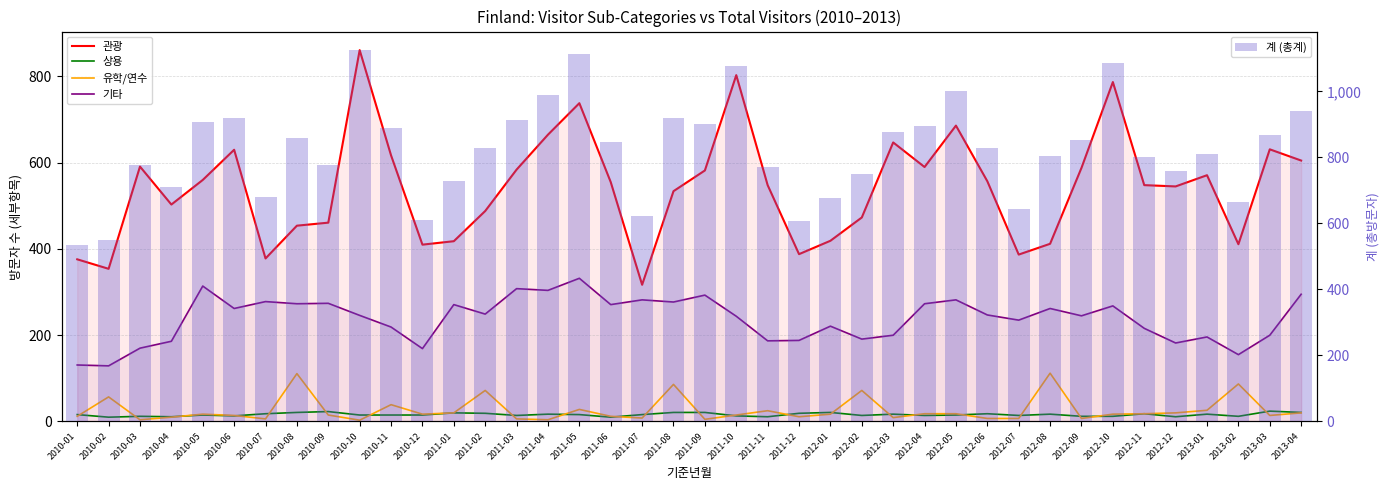

At which label does 계 (총계) first exceed 829?

2010-05